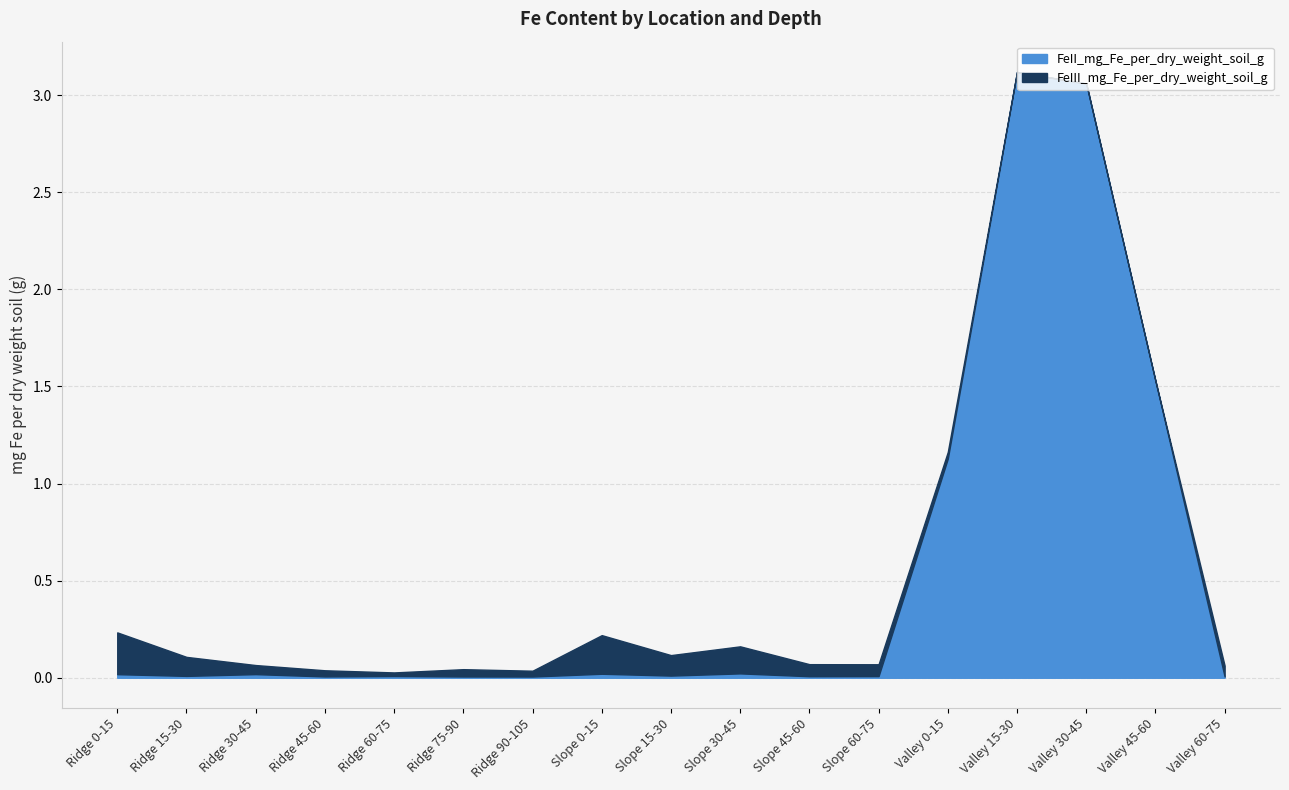

At which category does FeIII_mg_Fe_per_dry_weight_soil_g reach its first local peak?

Ridge 75-90